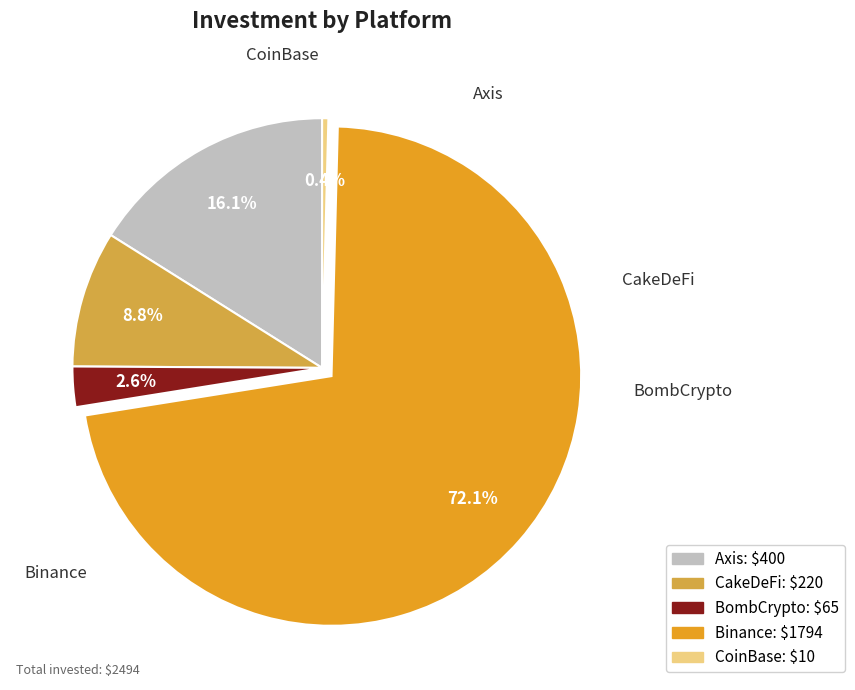

What percentage do Binance and BombCrypto together represent?

74.7%